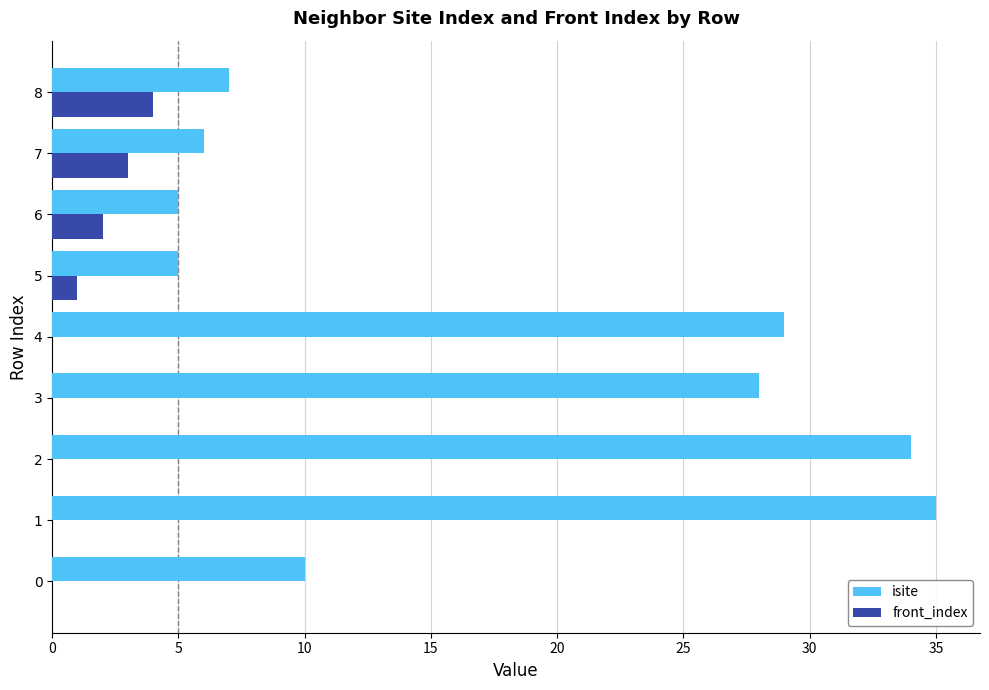

What is the sum of all front_index values?

10